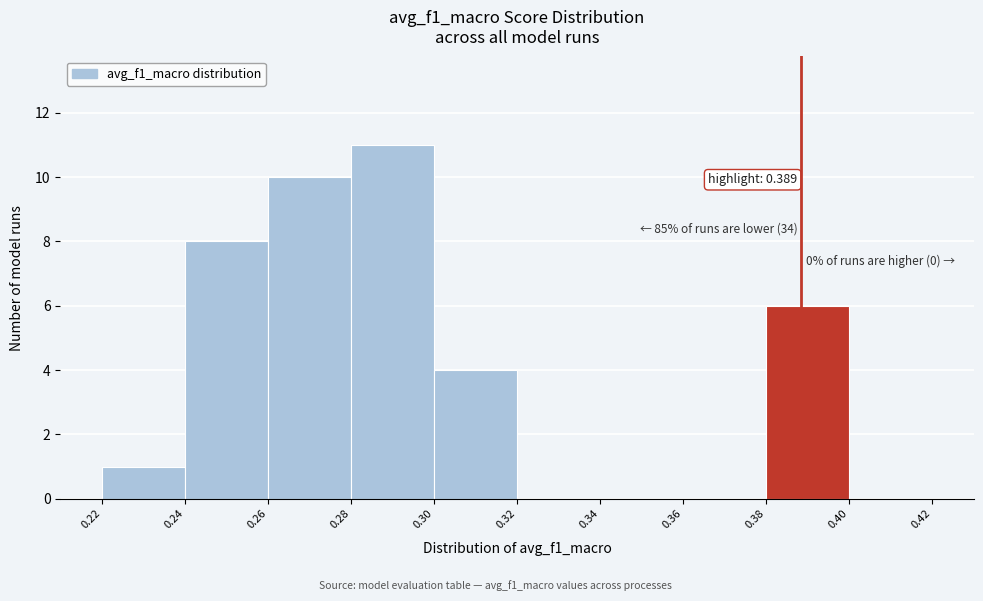

Which range on the x-axis has the tallest bar?

0.28 to 0.30